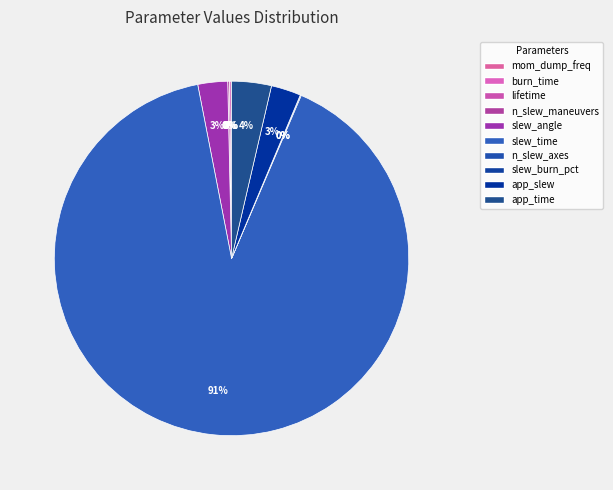

Is the sum of slew_time and burn_time greater than half?

Yes